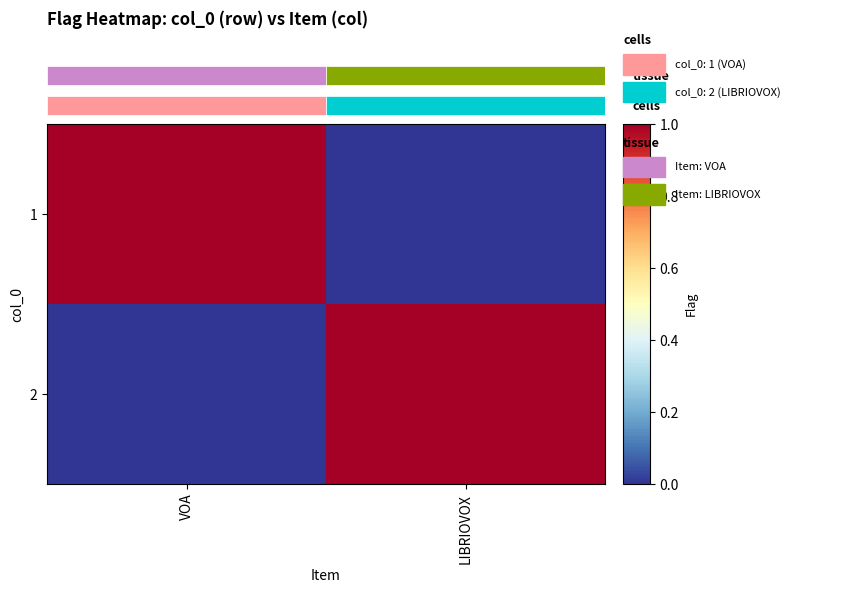

What is the difference between the highest and lowest values at LIBRIOVOX?

1